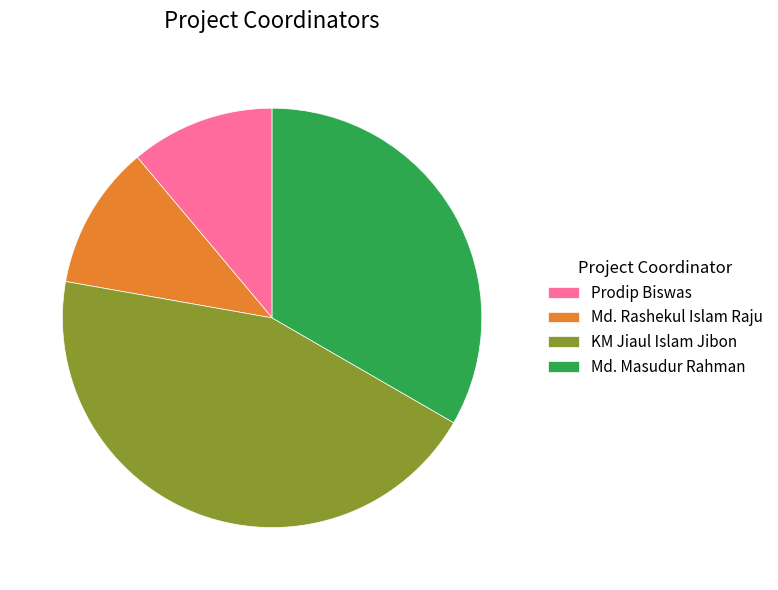

Is there any slice that represents more than half of the pie?

No